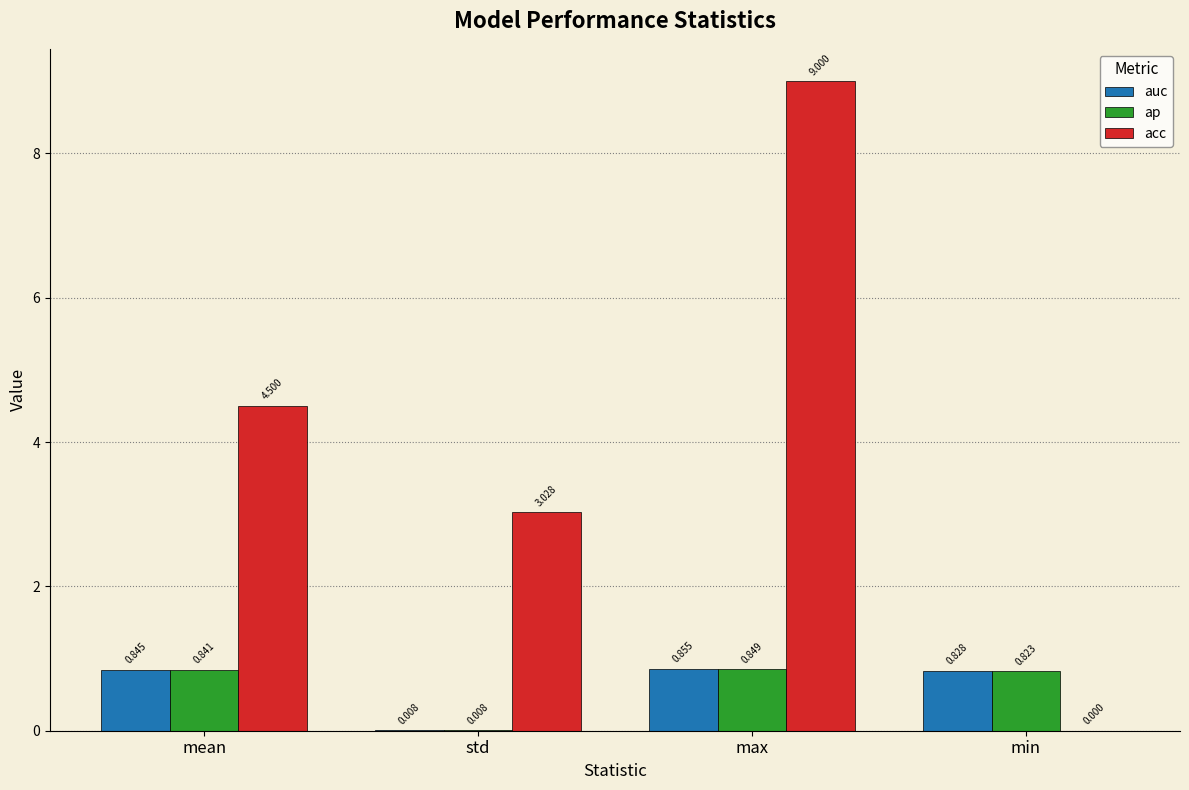

Which category has the highest value across all series?

max